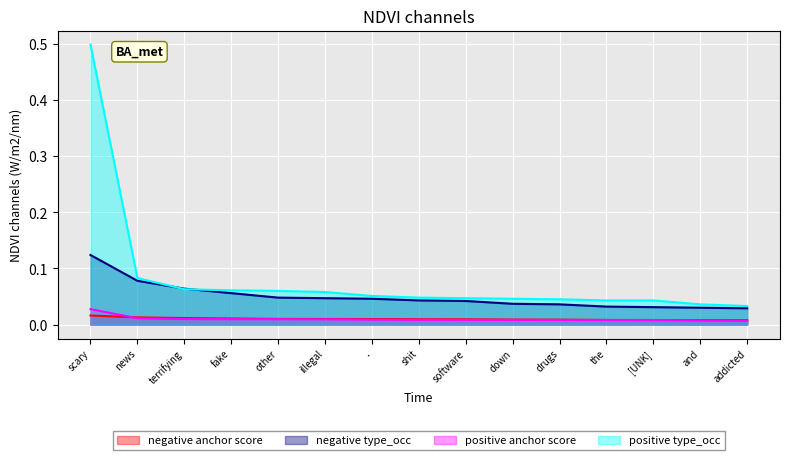

Reading left to right, extract all data points from this chart.

negative anchor score: scary=0.0	news=0.0	terrifying=0.0	fake=0.0	other=0.0	illegal=0.0	.=0.0	shit=0.0	software=0.0	down=0.0	drugs=0.0	the=0.0	[UNK]=0.0	and=0.0	addicted=0.0
negative type_occ: scary=0.1	news=0.1	terrifying=0.1	fake=0.1	other=0.0	illegal=0.0	.=0.0	shit=0.0	software=0.0	down=0.0	drugs=0.0	the=0.0	[UNK]=0.0	and=0.0	addicted=0.0
positive anchor score: scary=0.0	news=0.0	terrifying=0.0	fake=0.0	other=0.0	illegal=0.0	.=0.0	shit=0.0	software=0.0	down=0.0	drugs=0.0	the=0.0	[UNK]=0.0	and=0.0	addicted=0.0
positive type_occ: scary=0.5	news=0.1	terrifying=0.1	fake=0.1	other=0.1	illegal=0.1	.=0.1	shit=0.0	software=0.0	down=0.0	drugs=0.0	the=0.0	[UNK]=0.0	and=0.0	addicted=0.0